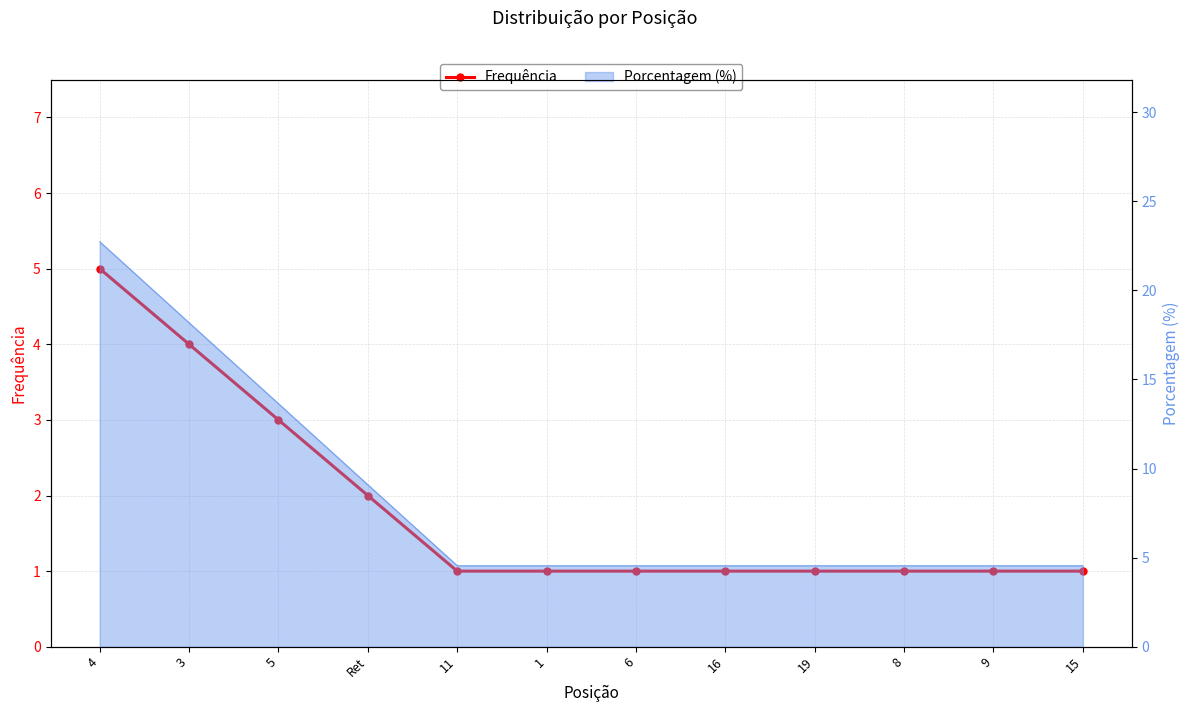

At which category does the chart reach its minimum across all series?

11